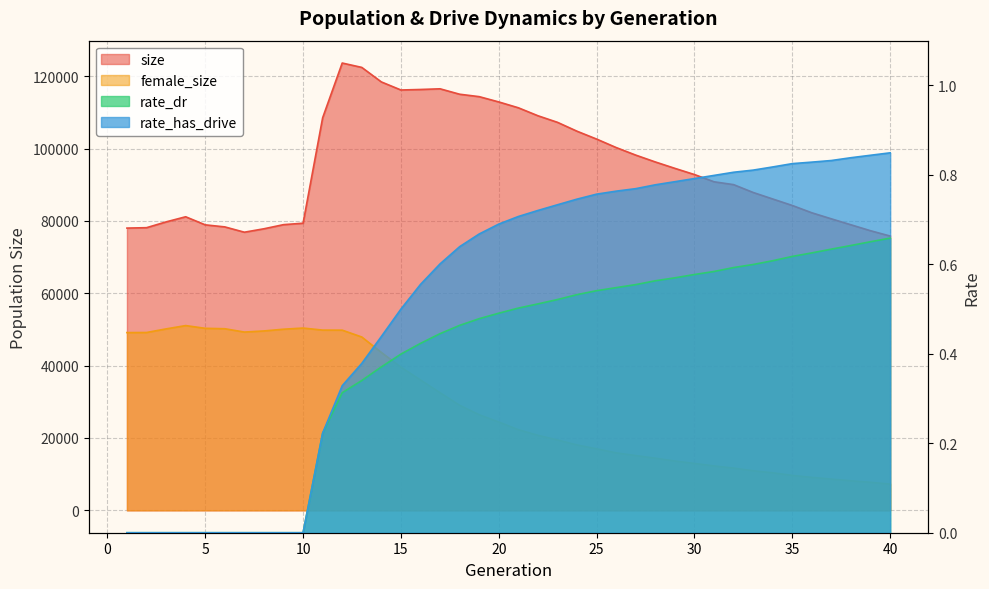

Reading left to right, what are all the values shown in this chart?

size: 1=78007.0	2=78119.0	3=79719.0	4=81136.0	5=78903.0	6=78337.0	7=76869.0	8=77816.0	9=78956.0	10=79355.0	11=108491.0	12=123622.0	13=122412.0	14=118398.0	15=116170.0	16=116312.0	17=116498.0	18=115002.0	19=114331.0	20=112869.0	21=111256.0	22=109053.0	23=107233.0	24=104773.0	25=102604.0	26=100261.0	27=98172.0	28=96281.0	29=94512.0	30=92800.0	31=90802.0	32=90016.0	33=87846.0	34=86046.0	35=84252.0	36=82229.0	37=80555.0	38=78910.0	39=77270.0	40=75805.0
female_size: 1=49127.0	2=49152.0	3=50149.0	4=51066.0	5=50307.0	6=50194.0	7=49273.0	8=49582.0	9=50061.0	10=50382.0	11=49818.0	12=49803.0	13=47906.0	14=43644.0	15=39565.0	16=36032.0	17=32505.0	18=29032.0	19=26430.0	20=24409.0	21=22294.0	22=20736.0	23=19457.0	24=18074.0	25=17008.0	26=15891.0	27=15143.0	28=14415.0	29=13637.0	30=12957.0	31=12282.0	32=11675.0	33=10948.0	34=10378.0	35=9656.0	36=9113.0	37=8641.0	38=8173.0	39=7757.0	40=7256.0
rate_dr: 1=0.0	2=0.0	3=0.0	4=0.0	5=0.0	6=0.0	7=0.0	8=0.0	9=0.0	10=0.0	11=0.2	12=0.3	13=0.3	14=0.4	15=0.4	16=0.4	17=0.4	18=0.5	19=0.5	20=0.5	21=0.5	22=0.5	23=0.5	24=0.5	25=0.5	26=0.5	27=0.6	28=0.6	29=0.6	30=0.6	31=0.6	32=0.6	33=0.6	34=0.6	35=0.6	36=0.6	37=0.6	38=0.6	39=0.7	40=0.7
rate_has_drive: 1=0.0	2=0.0	3=0.0	4=0.0	5=0.0	6=0.0	7=0.0	8=0.0	9=0.0	10=0.0	11=0.2	12=0.3	13=0.4	14=0.4	15=0.5	16=0.6	17=0.6	18=0.6	19=0.7	20=0.7	21=0.7	22=0.7	23=0.7	24=0.7	25=0.8	26=0.8	27=0.8	28=0.8	29=0.8	30=0.8	31=0.8	32=0.8	33=0.8	34=0.8	35=0.8	36=0.8	37=0.8	38=0.8	39=0.8	40=0.8